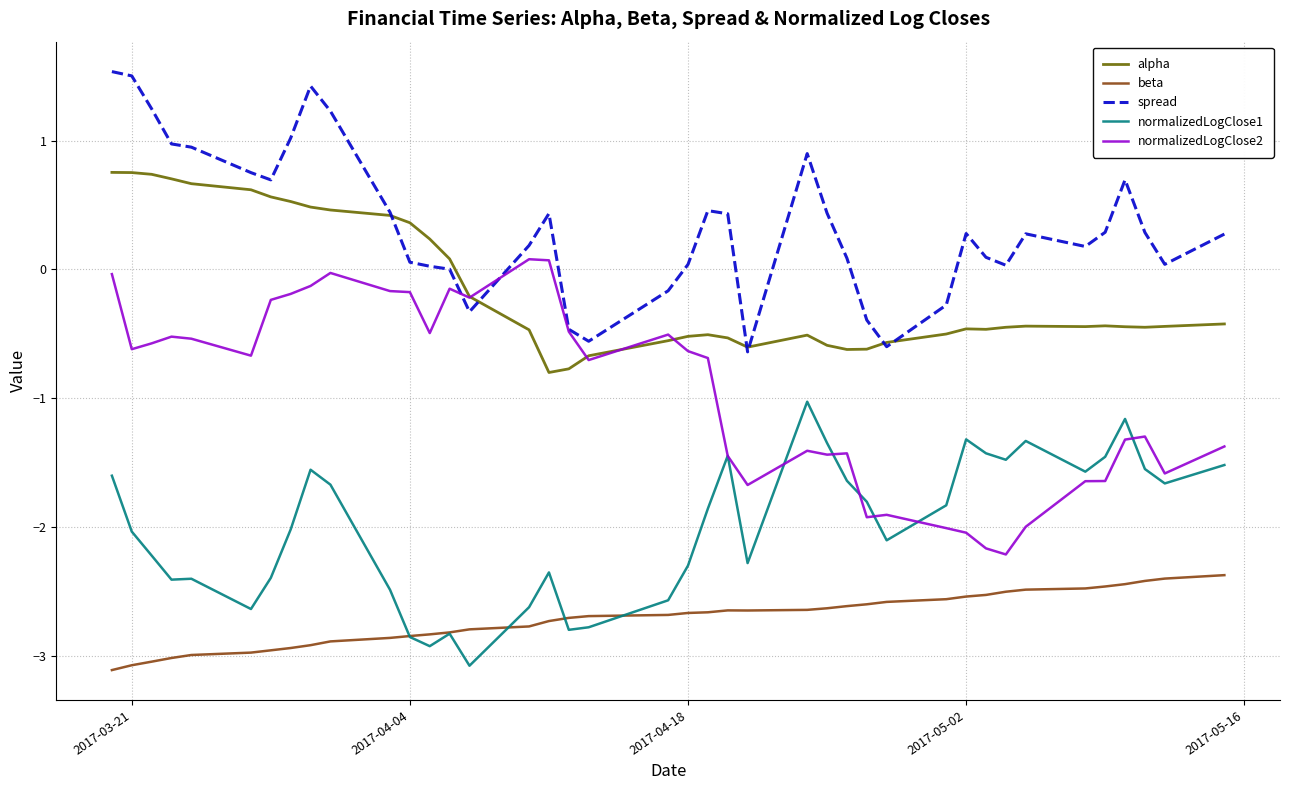

List the series in order of their overall mean, lowest first.

beta, normalizedLogClose1, normalizedLogClose2, alpha, spread